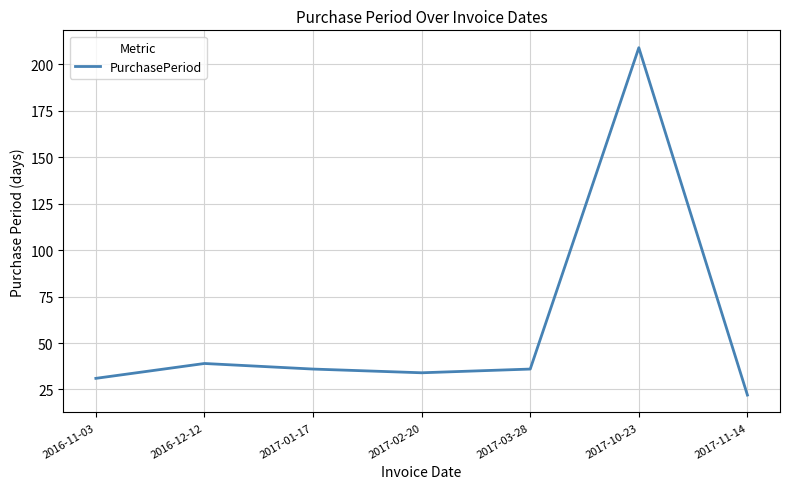

True or false: the data shows 17 at 2017-02-20.

False